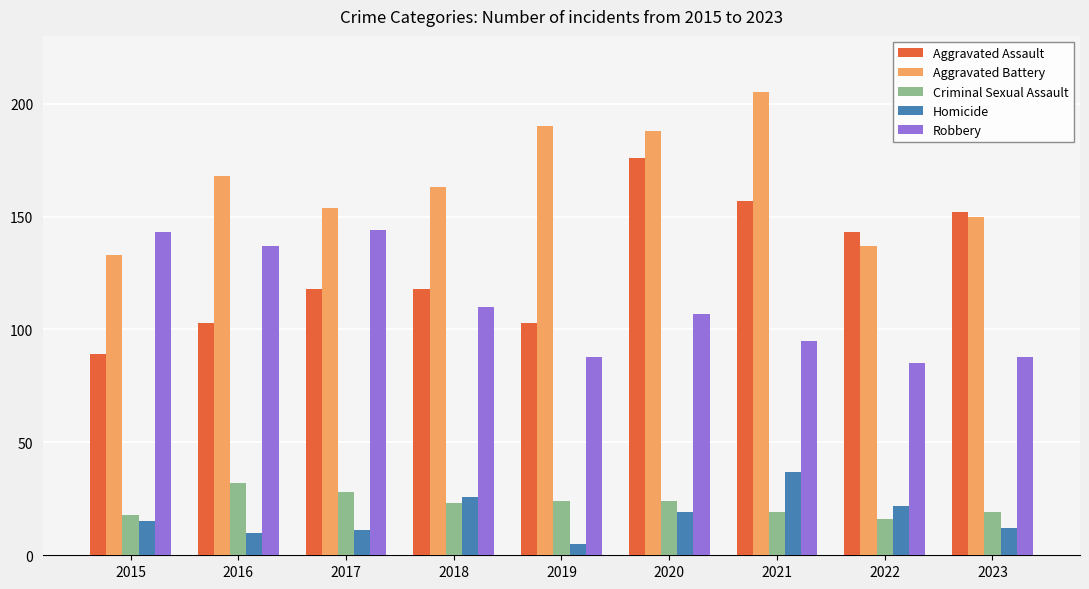

Reading right to left, transcribe all the data shown in this chart.

Aggravated Assault: 152	143	157	176	103	118	118	103	89
Aggravated Battery: 150	137	205	188	190	163	154	168	133
Criminal Sexual Assault: 19	16	19	24	24	23	28	32	18
Homicide: 12	22	37	19	5	26	11	10	15
Robbery: 88	85	95	107	88	110	144	137	143